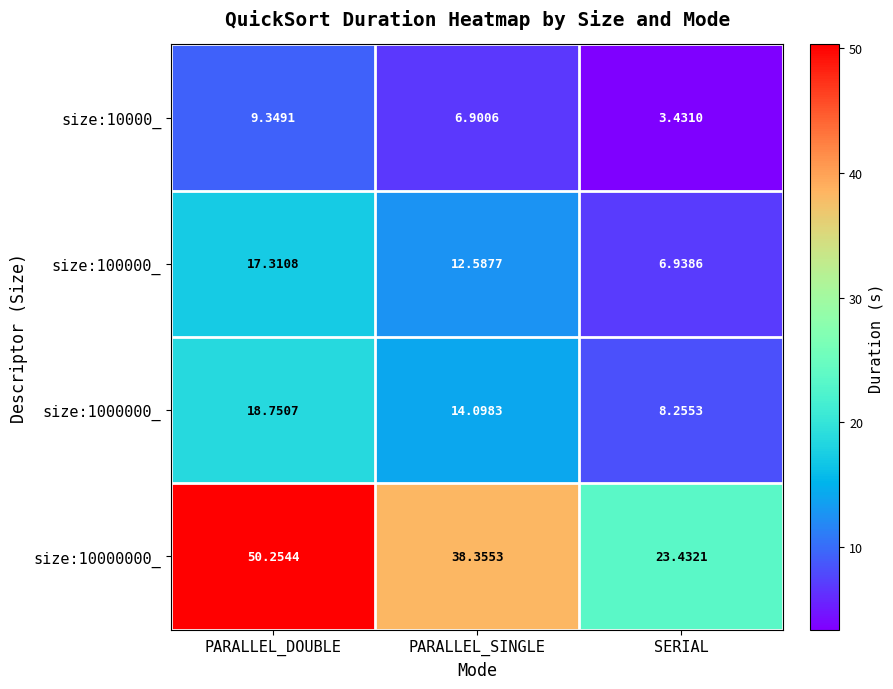

Count the number of data series in this chart.

4